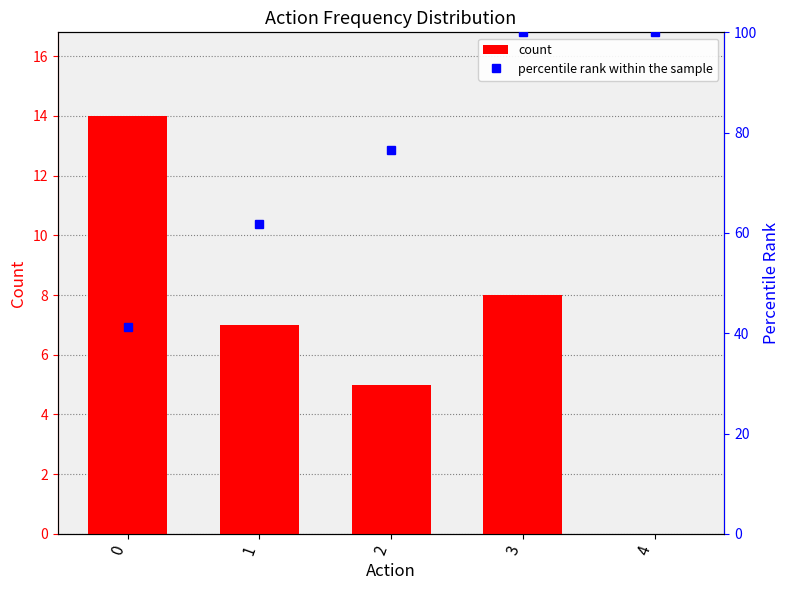

List the series in order of their overall mean, highest first.

percentile rank within the sample, count